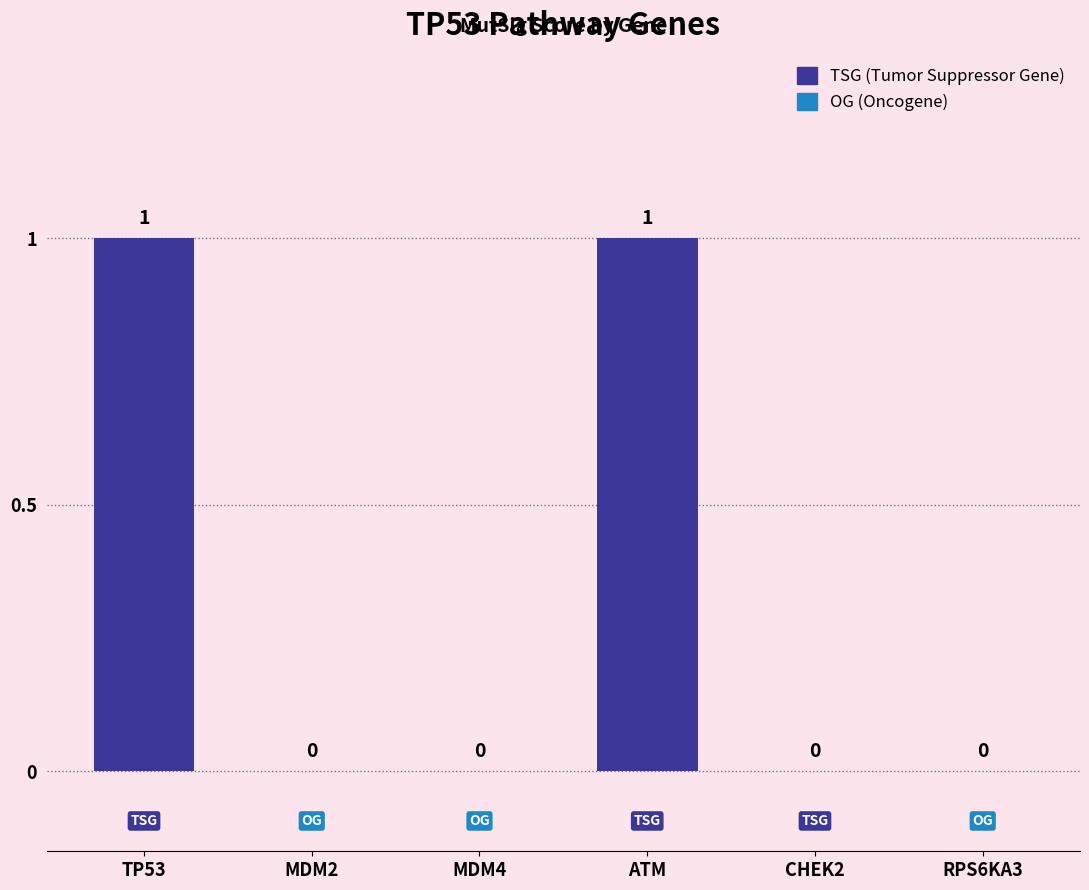

Rank the categories by value from highest to lowest.

TP53, ATM, MDM2, MDM4, CHEK2, RPS6KA3